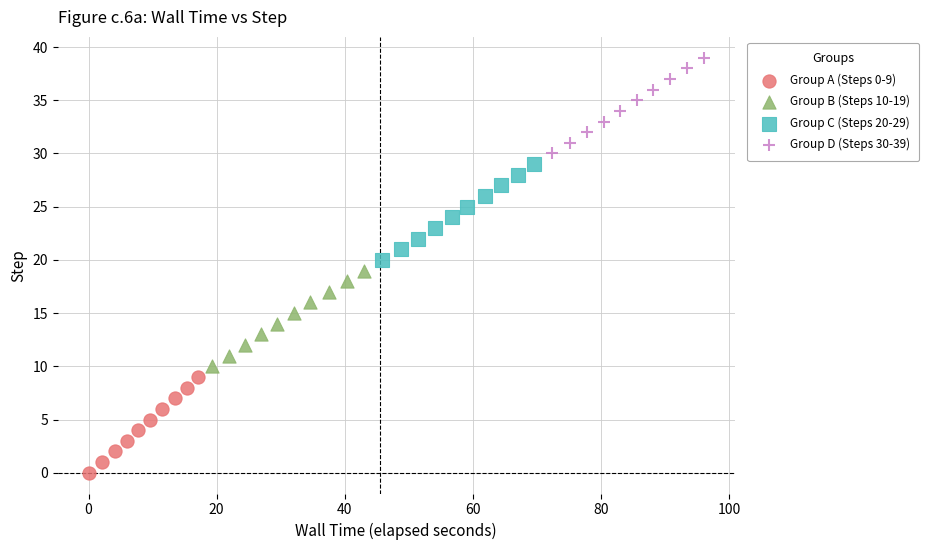

Which series contains the lowest Y value?

Group A (Steps 0-9)